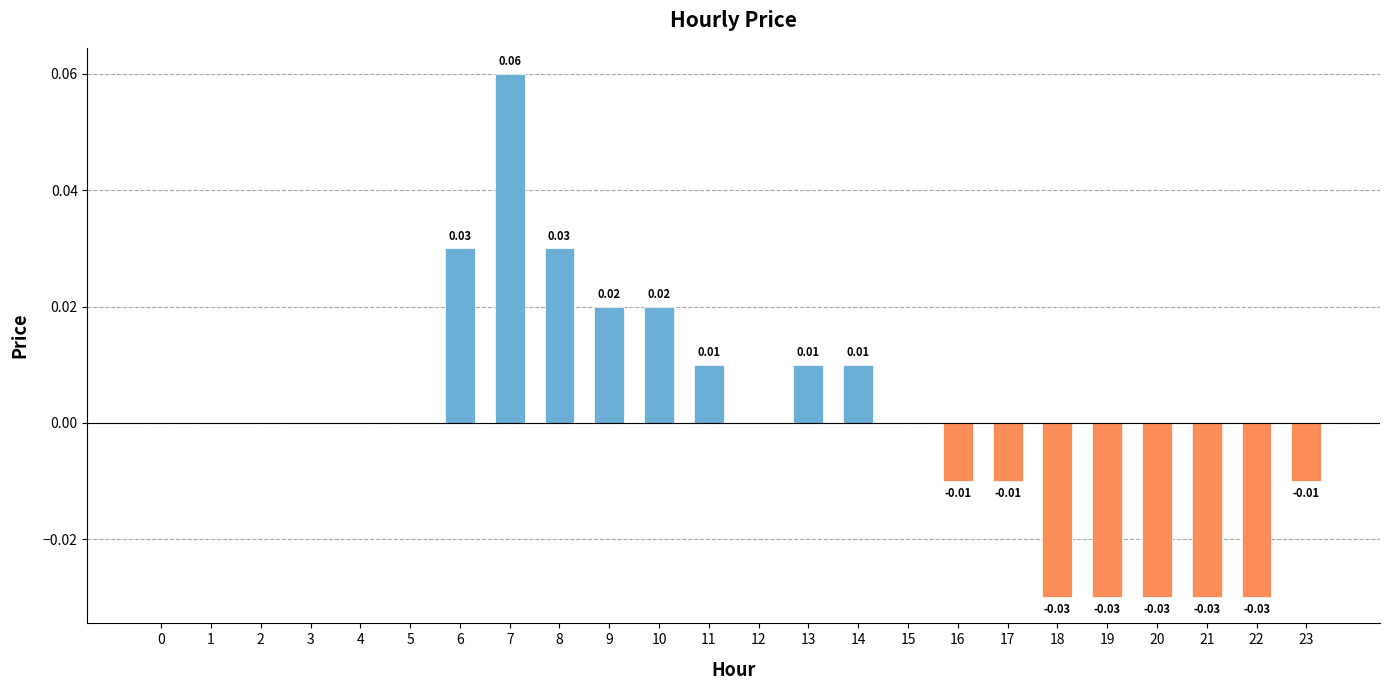

Which has a higher value, 23 or 7?

7